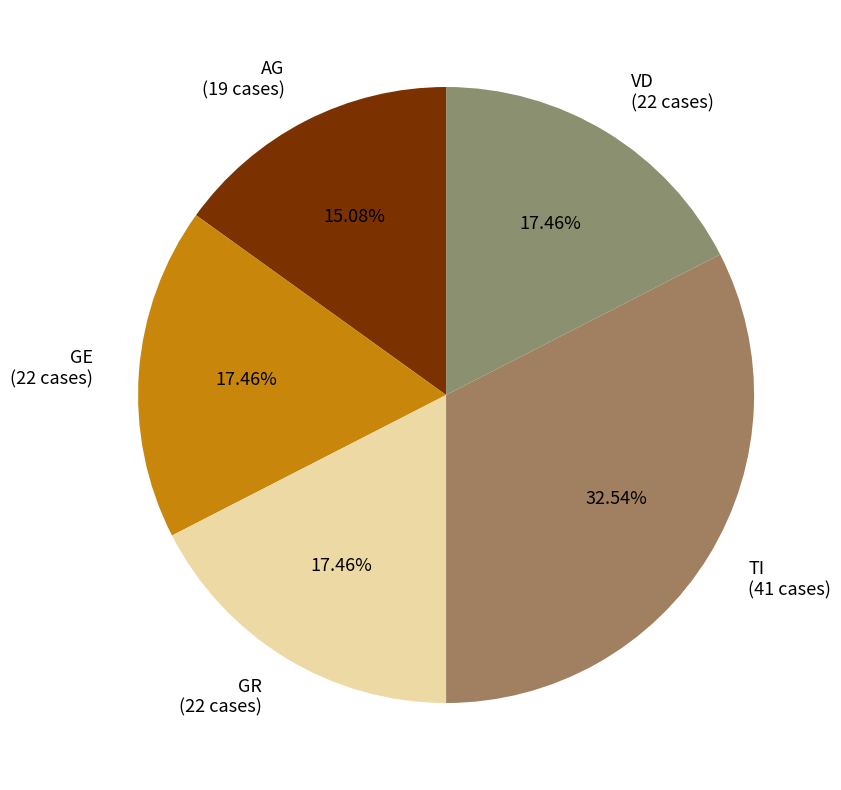

Combined, do AG (19 cases) and GE (22 cases) account for over 50%?

No